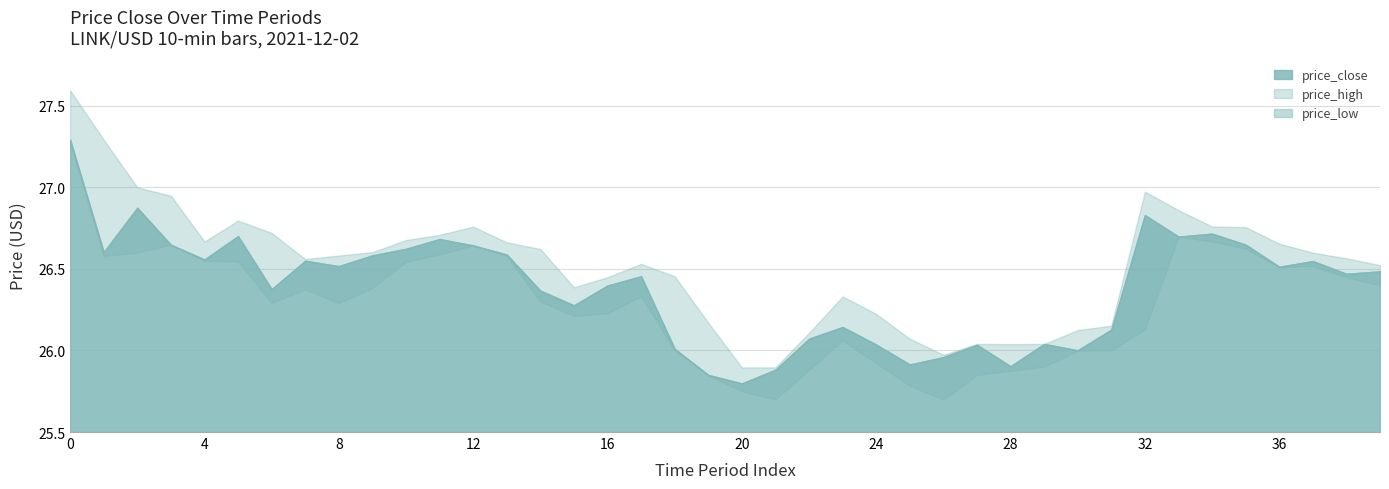

The value at 21 is 25.9. True or false?

True